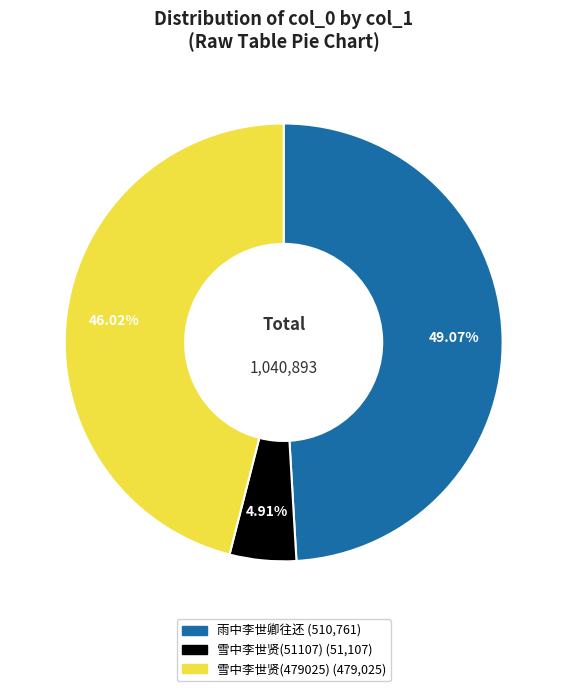

Is there a majority slice in this chart?

No